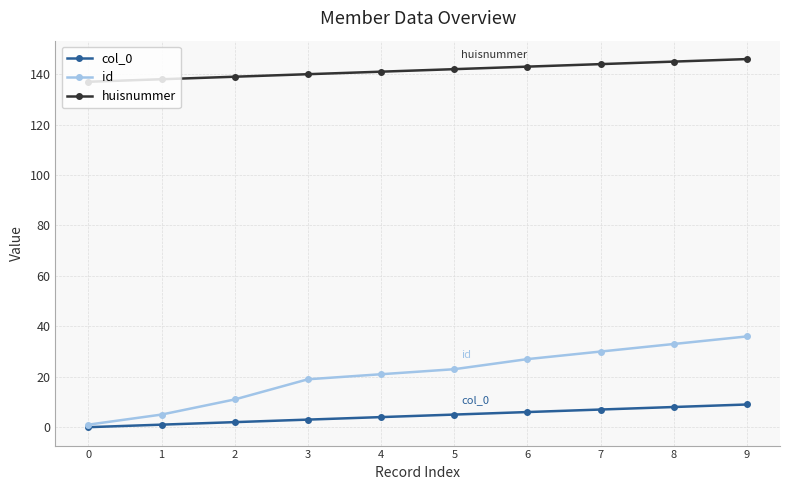

Does the chart have visible grid lines?

Yes